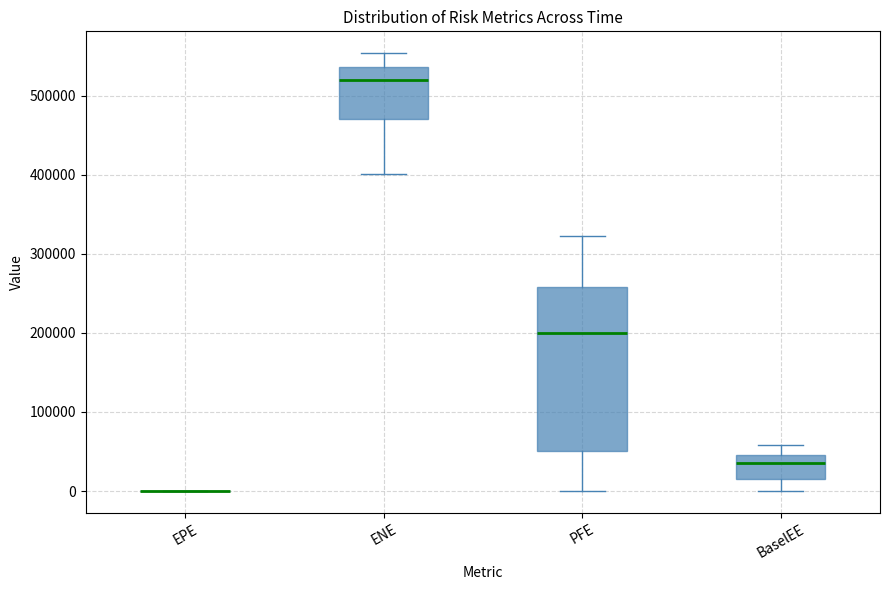

Reading left to right, read every box against the y-axis: the position of its median line, the range the box covers, and the ends of its whiskers. The values are not printed on the chart, so give them approximately, as read against the axis.

EPE: box collapsed to a line at 0, whiskers 0 to 0
ENE: median 520000, box 470000 to 540000, whiskers 400000 to 550000
PFE: median 200000, box 50000 to 260000, whiskers 0 to 320000
BaselEE: median 30000, box 10000 to 50000, whiskers 0 to 60000